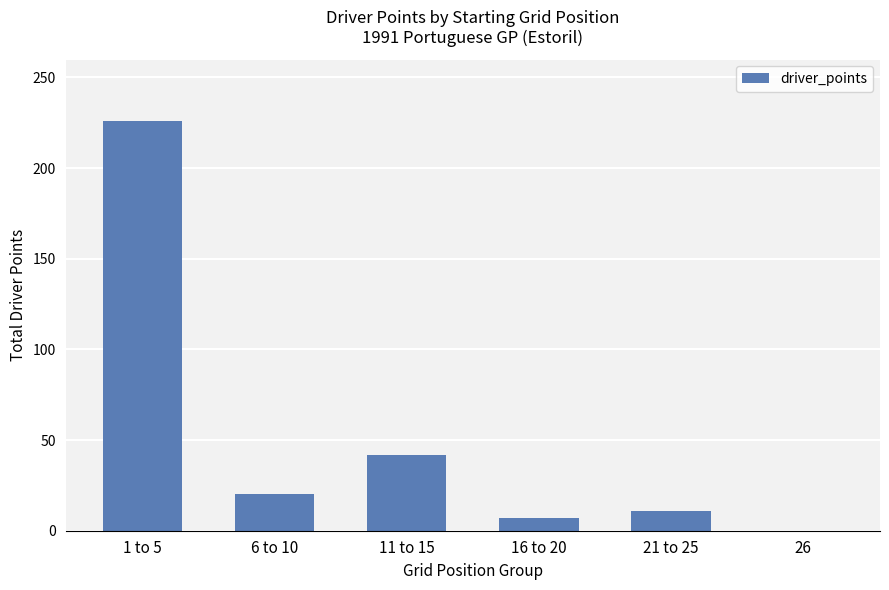

What is the average value?

51